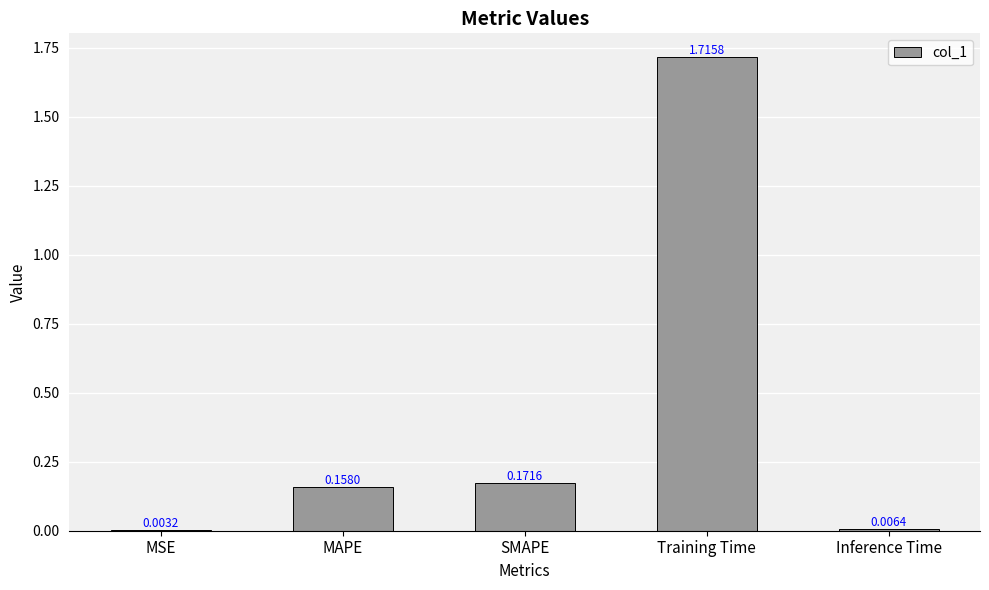

At which label is the value closest to 0?

MSE